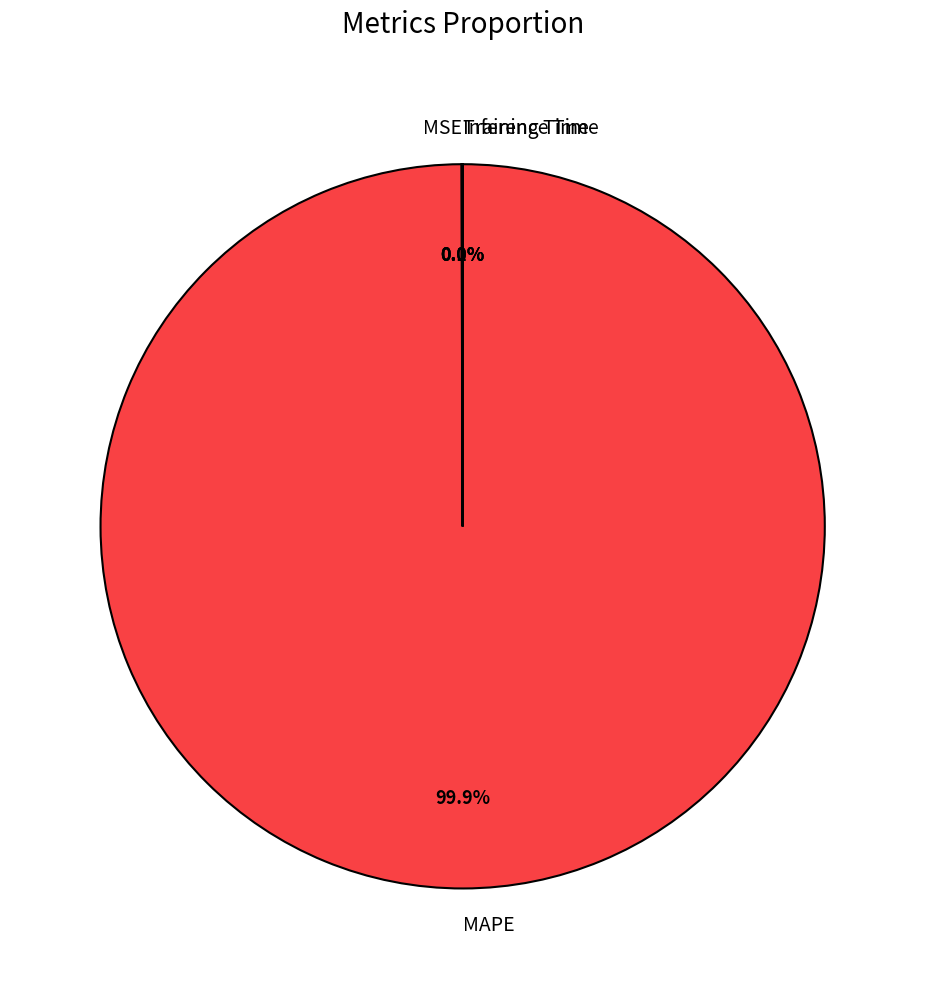

To the nearest percent, what is the average slice percentage?

25%